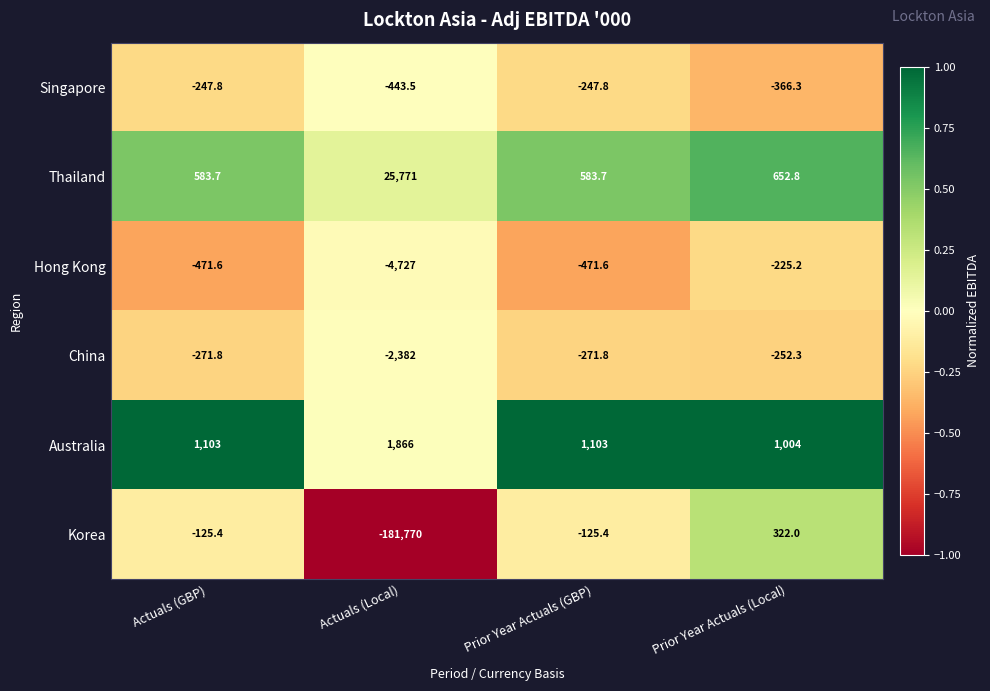

Between Actuals (Local) and Prior Year Actuals (GBP), which series saw the biggest shift?

Korea